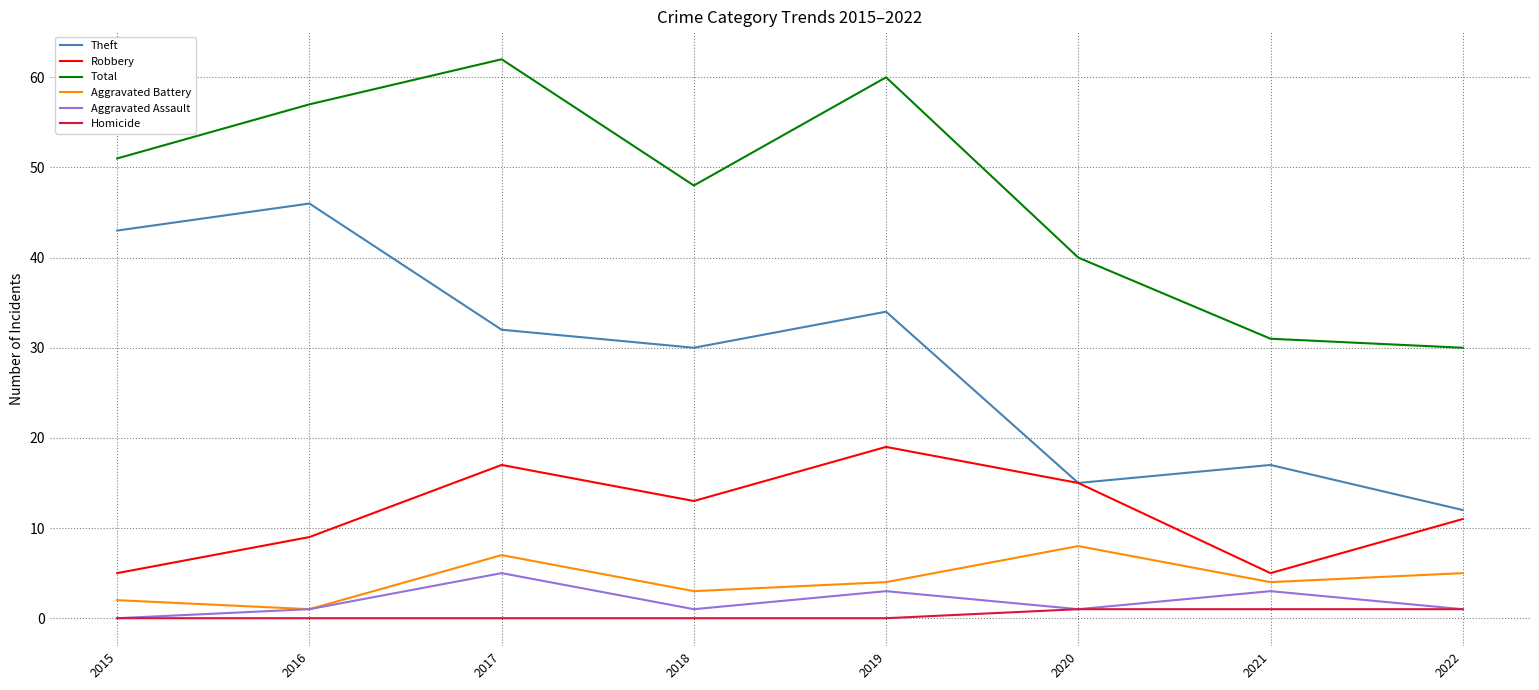

In Aggravated Battery, how many points are lower than both neighbors (excluding endpoints)?

3